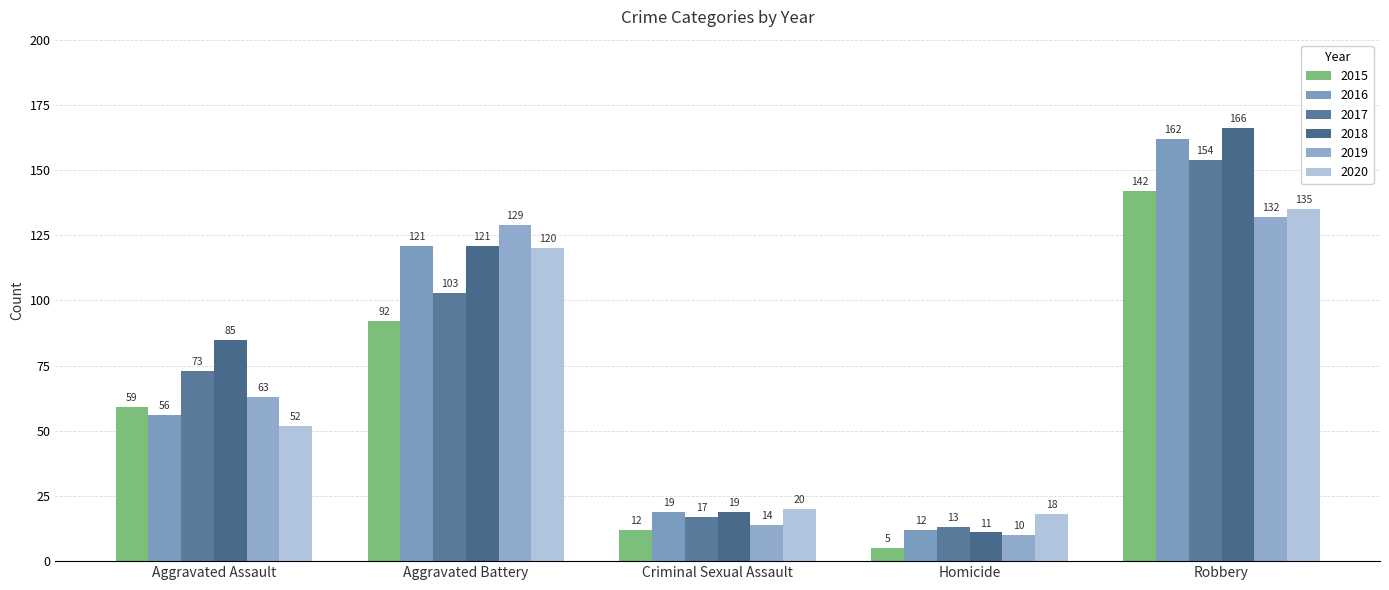

What is the difference between the maximum and second lowest values in the 2017 series?

137